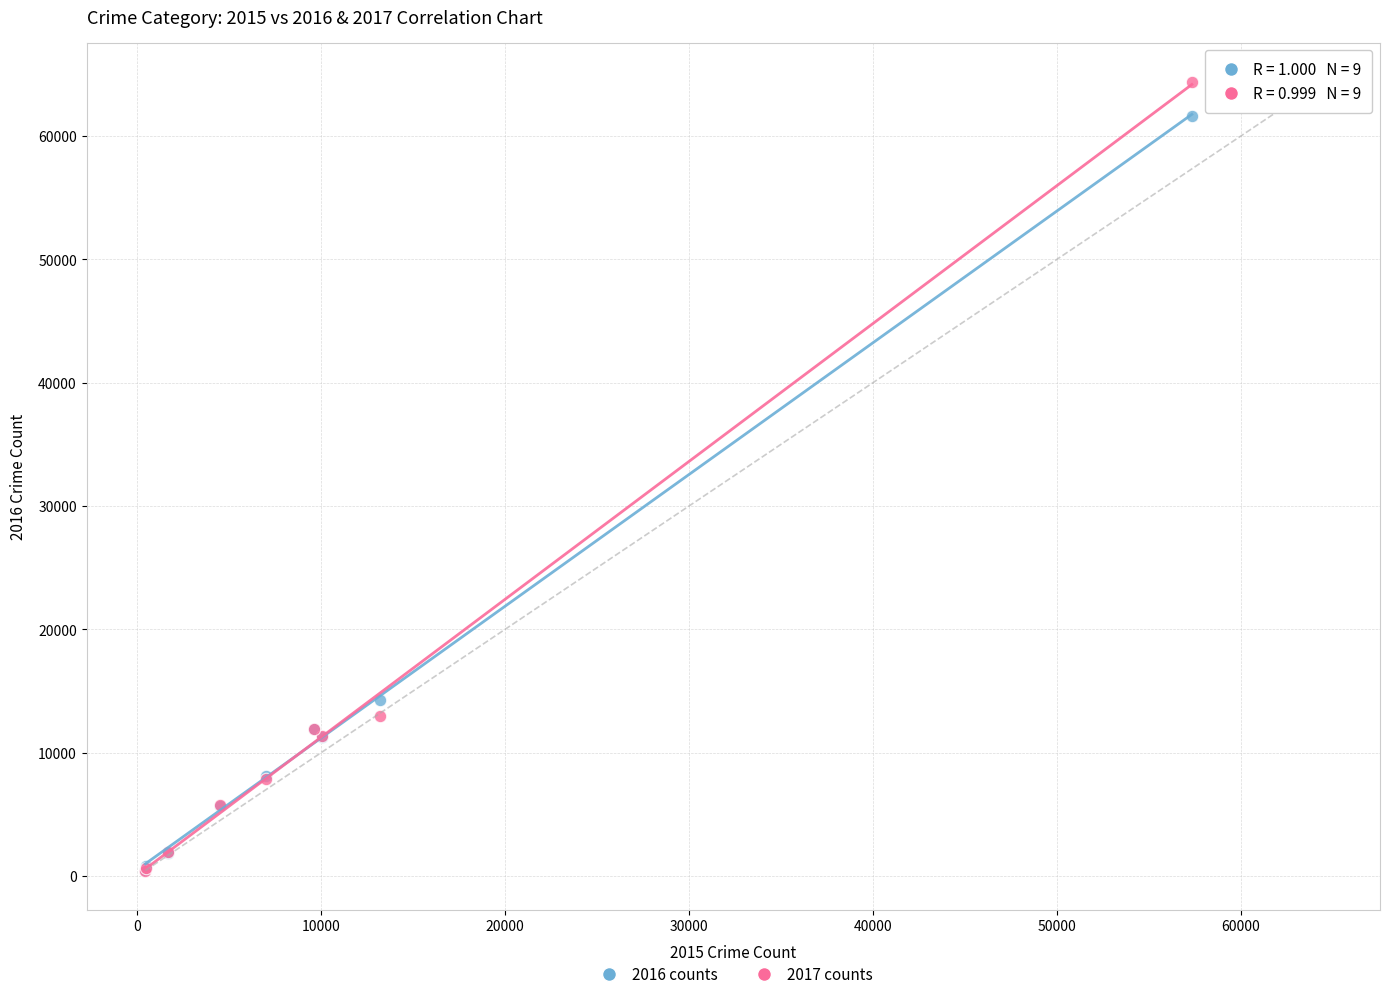

What are all the series names shown in the legend?

2016 counts, 2017 counts